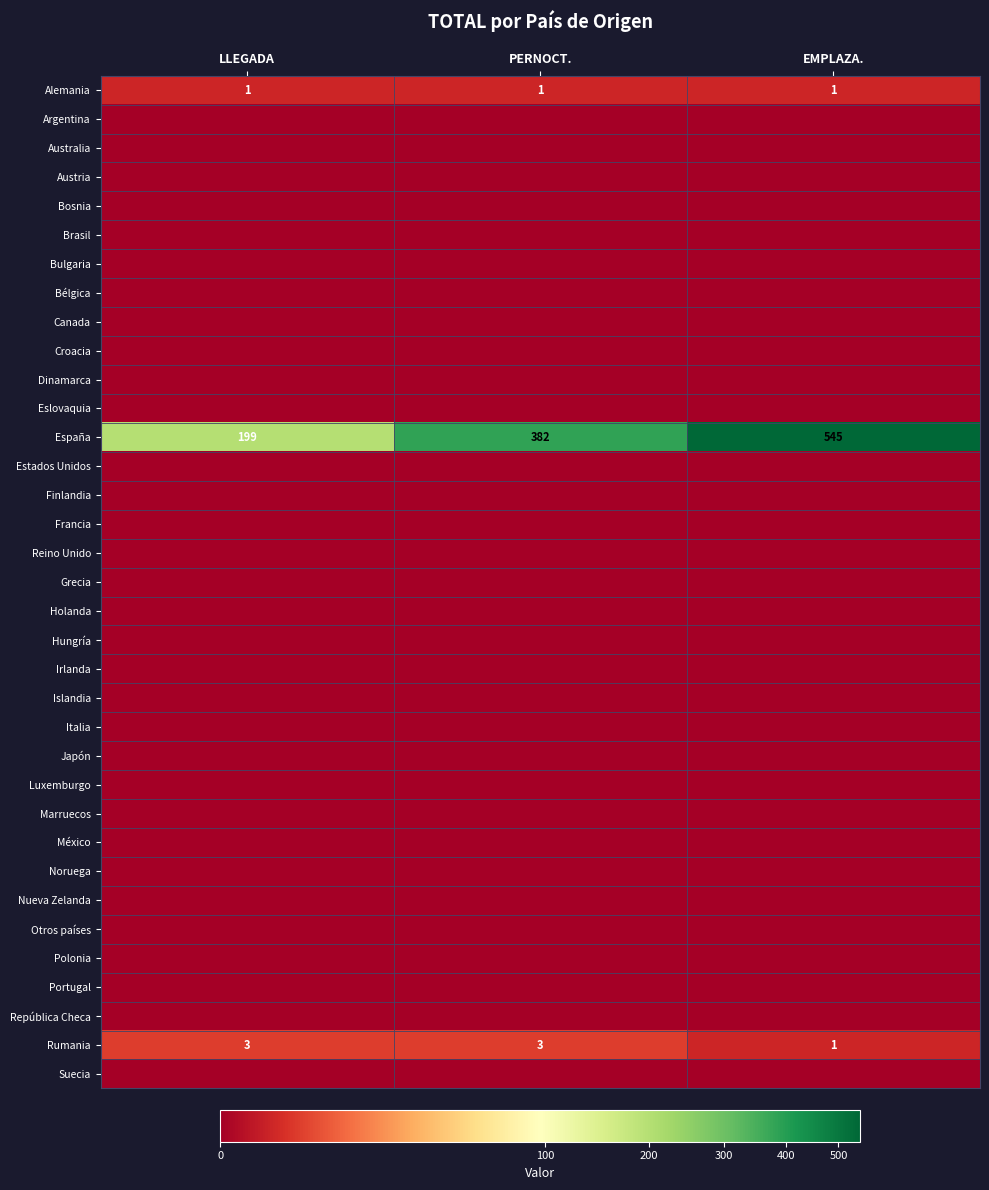

What is the maximum value shown in the chart?

545